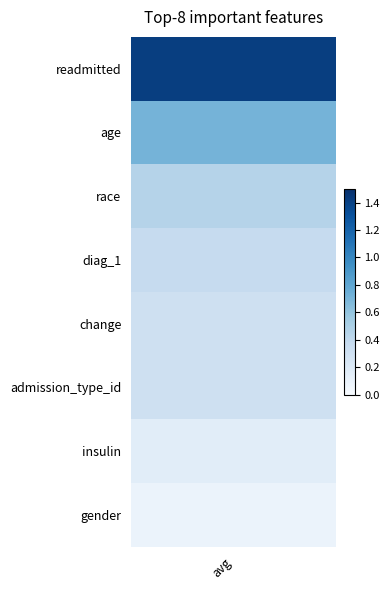

What is the approximate value at diag_1?

0.4